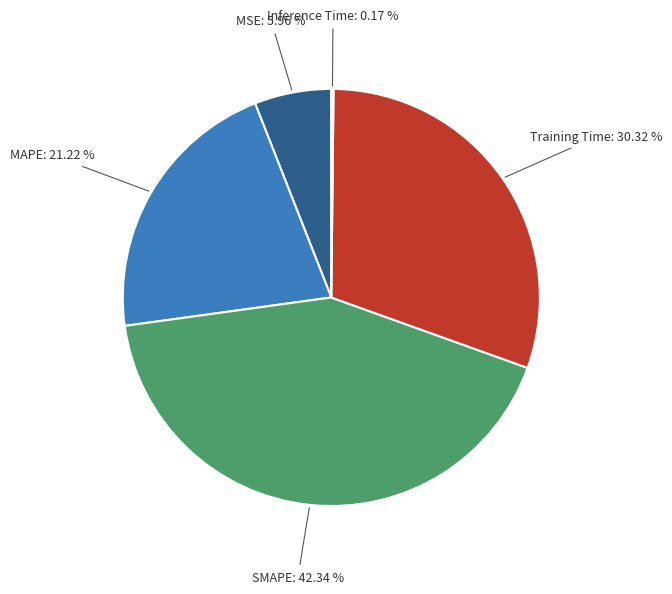

Which slice is the largest?

SMAPE